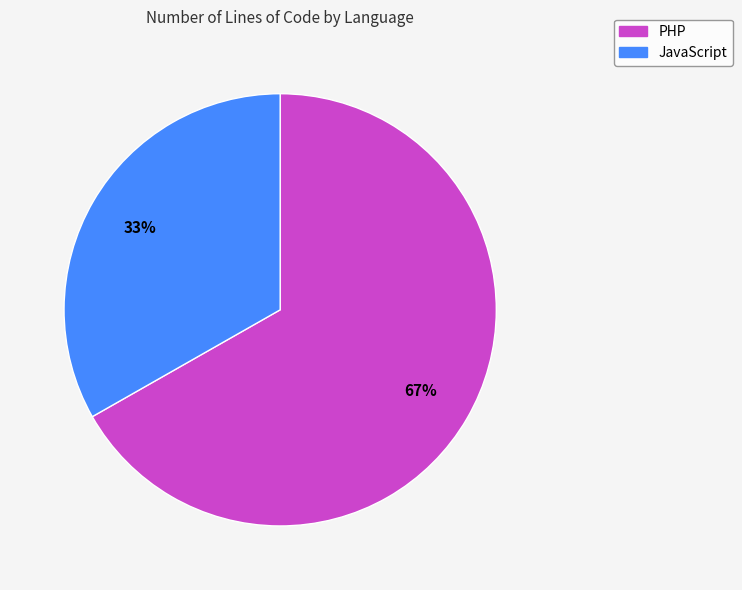

To the nearest percent, what is the difference between the largest and smallest slice percentages?

34%